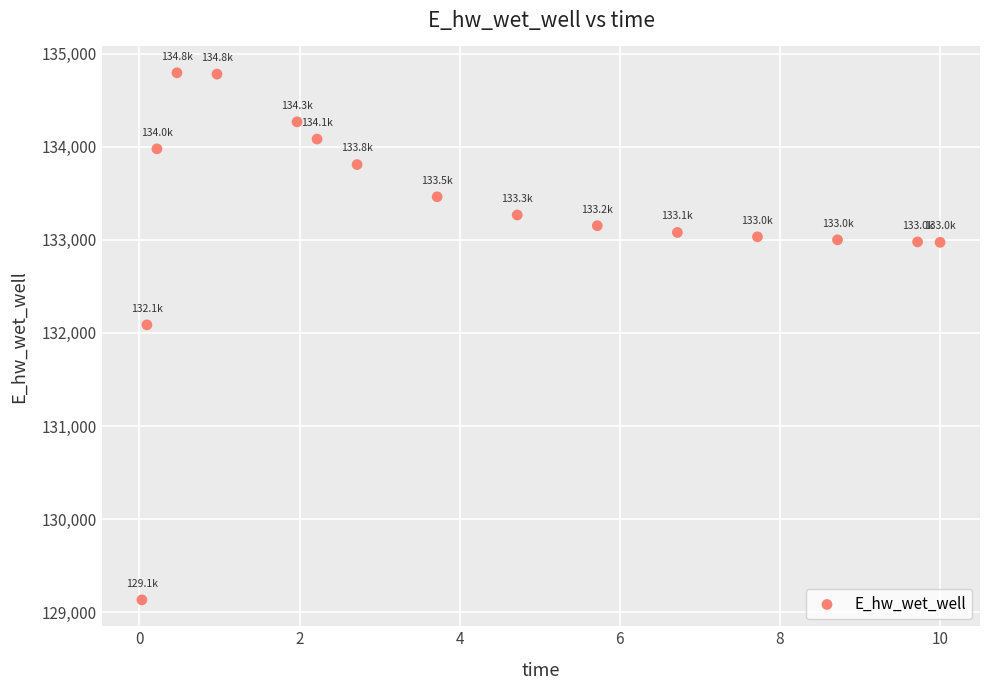

What is the range of Y values (max minus min)?

5661.8